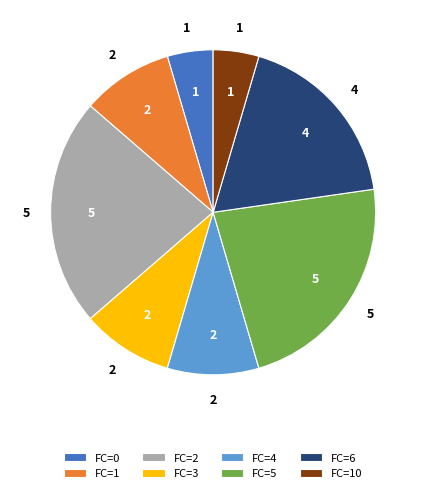

Is the sum of FC=4 and FC=10 greater than half?

No